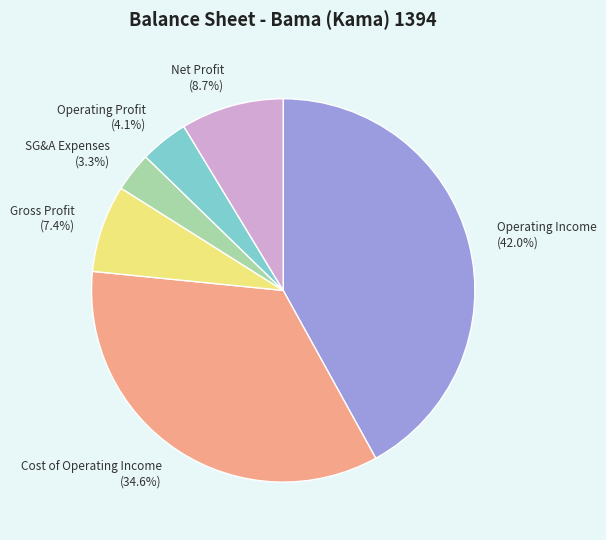

Rank the categories by value from highest to lowest.

Operating Income (42.0%), Cost of Operating Income (34.6%), Net Profit (8.7%), Gross Profit (7.4%), Operating Profit (4.1%), SG&A Expenses (3.3%)